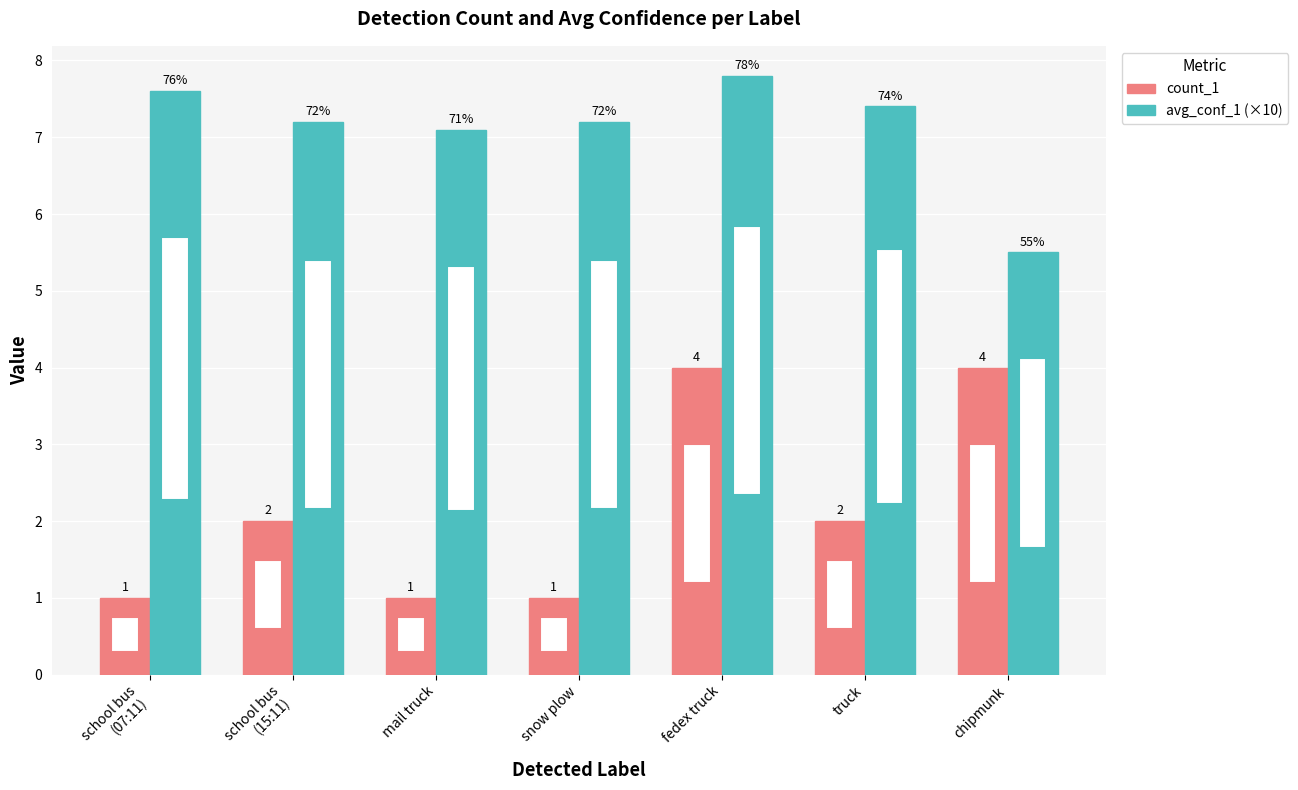

Which series has the largest total across all categories?

avg_conf_1 (×10)